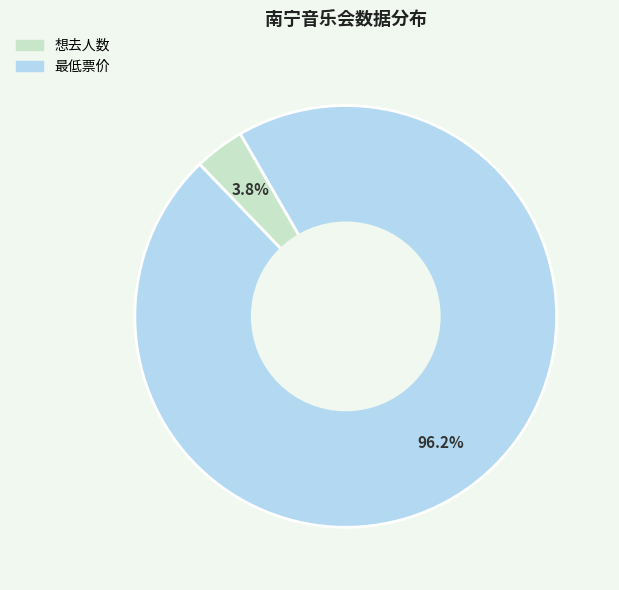

To the nearest percent, what portion does 最低票价 represent?

96%